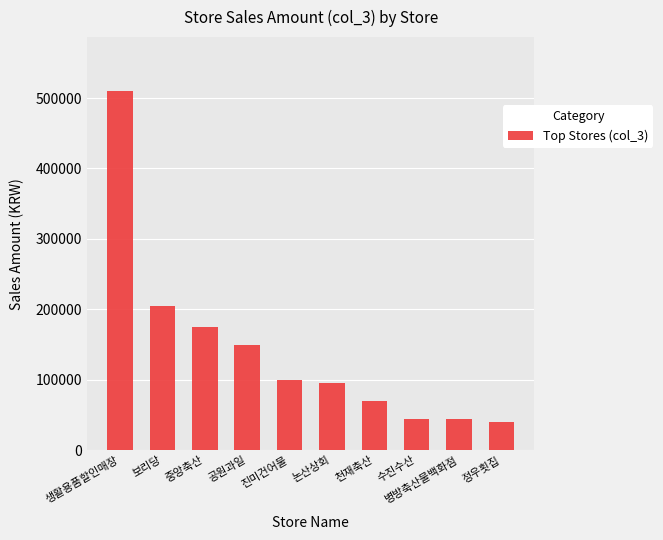

What is the difference between the maximum and minimum values?

470000